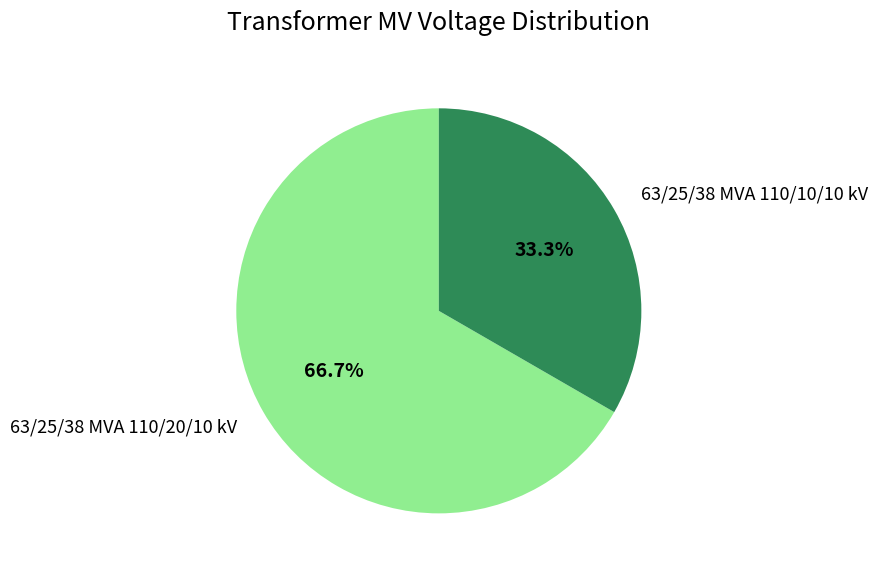

Count the number of slices in the pie.

2